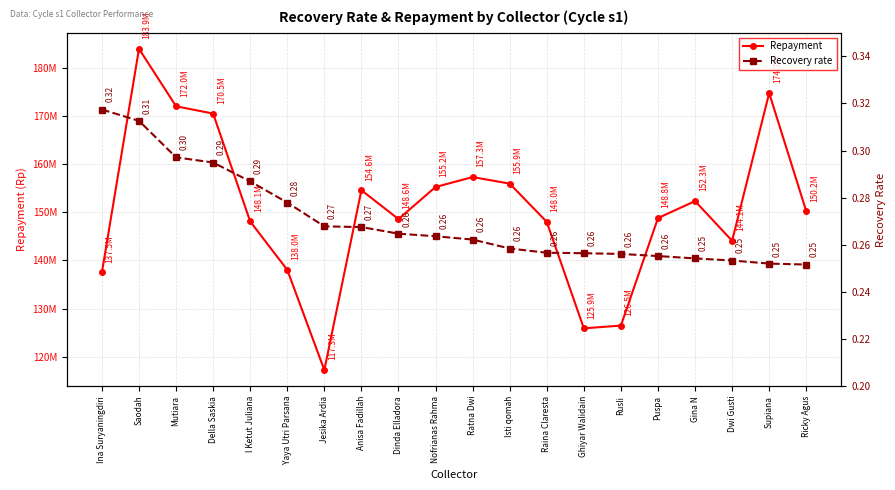

What is the approximate value of Recovery rate at Della Saskia?

0.3